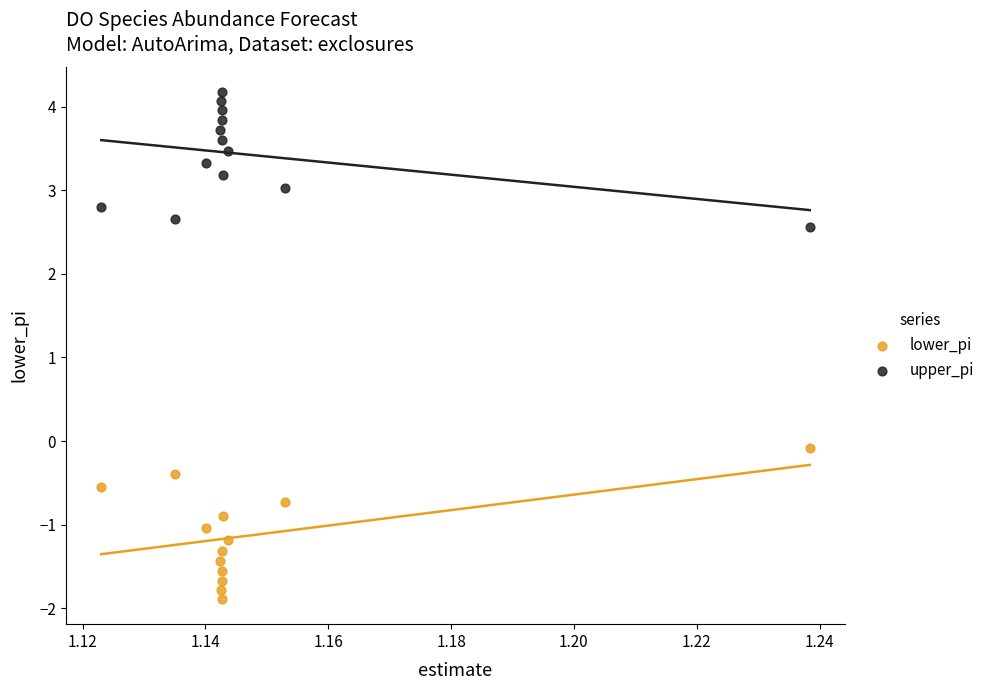

Which series has the widest spread of Y values?

lower_pi